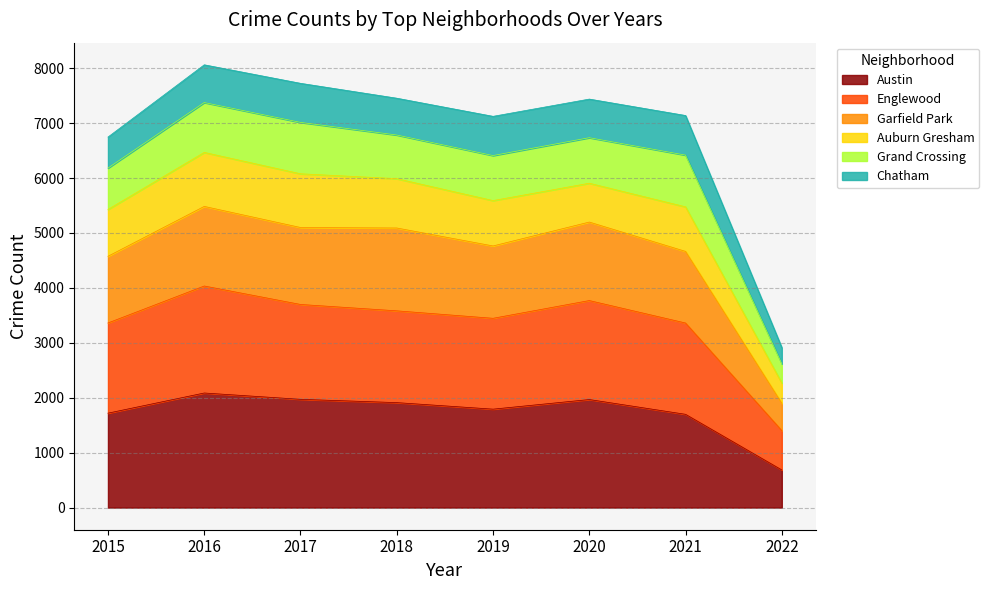

True or false: Austin has a value of 1792 at 2019.

True